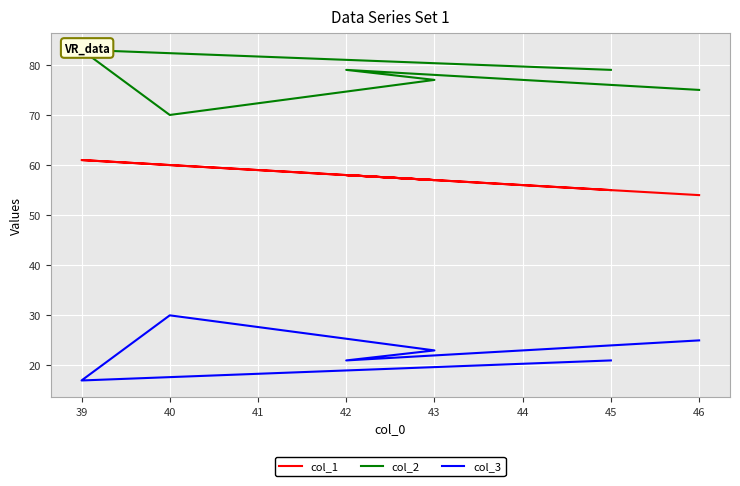

What is the minimum value shown in the chart?

17